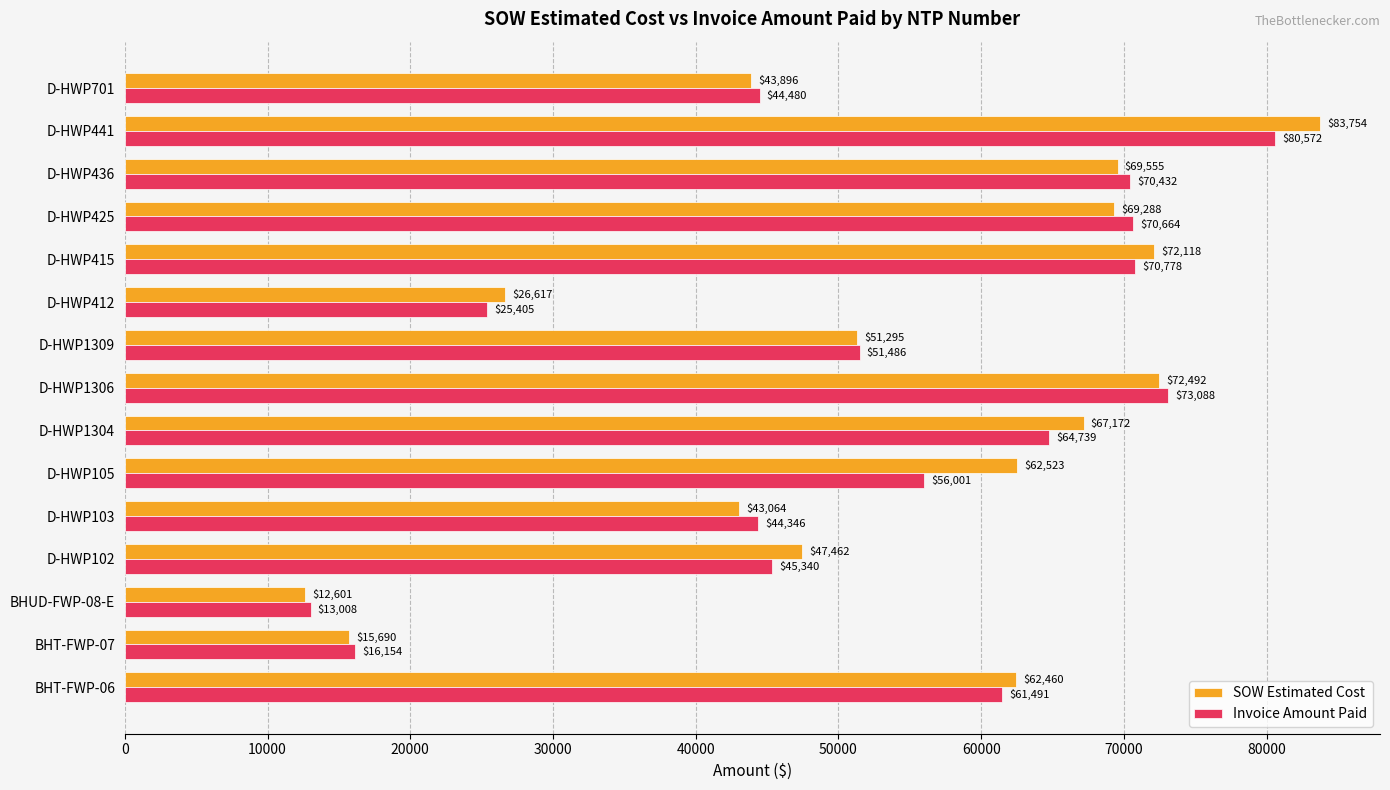

What is the greatest value displayed?

83754.0